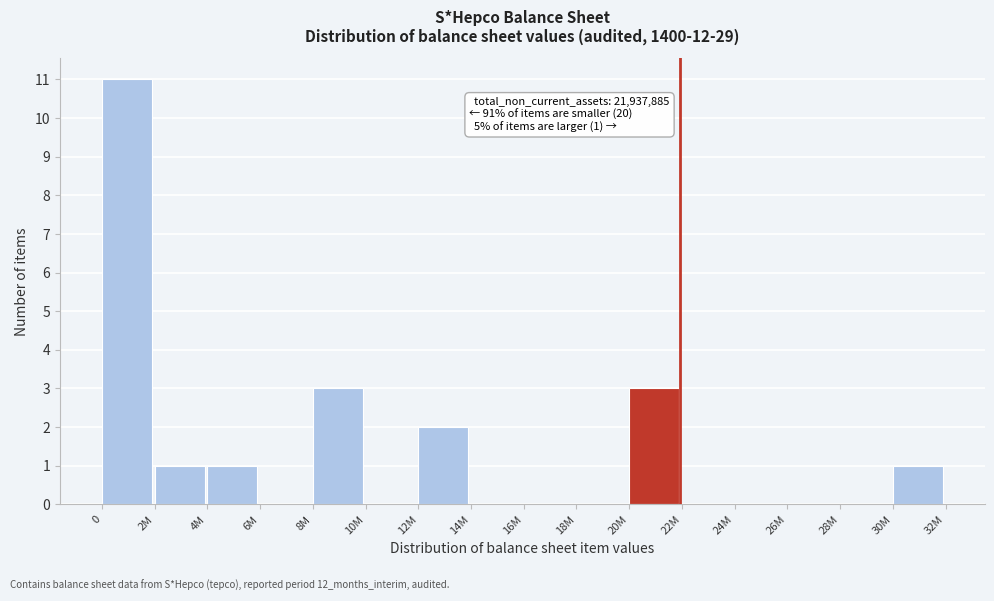

Reading left to right, list all the values displayed in this chart.

0=11	2M=1	4M=1	6M=0	8M=3	10M=0	12M=2	14M=0	16M=0	18M=0	20M=3	22M=0	24M=0	26M=0	28M=0	30M=1